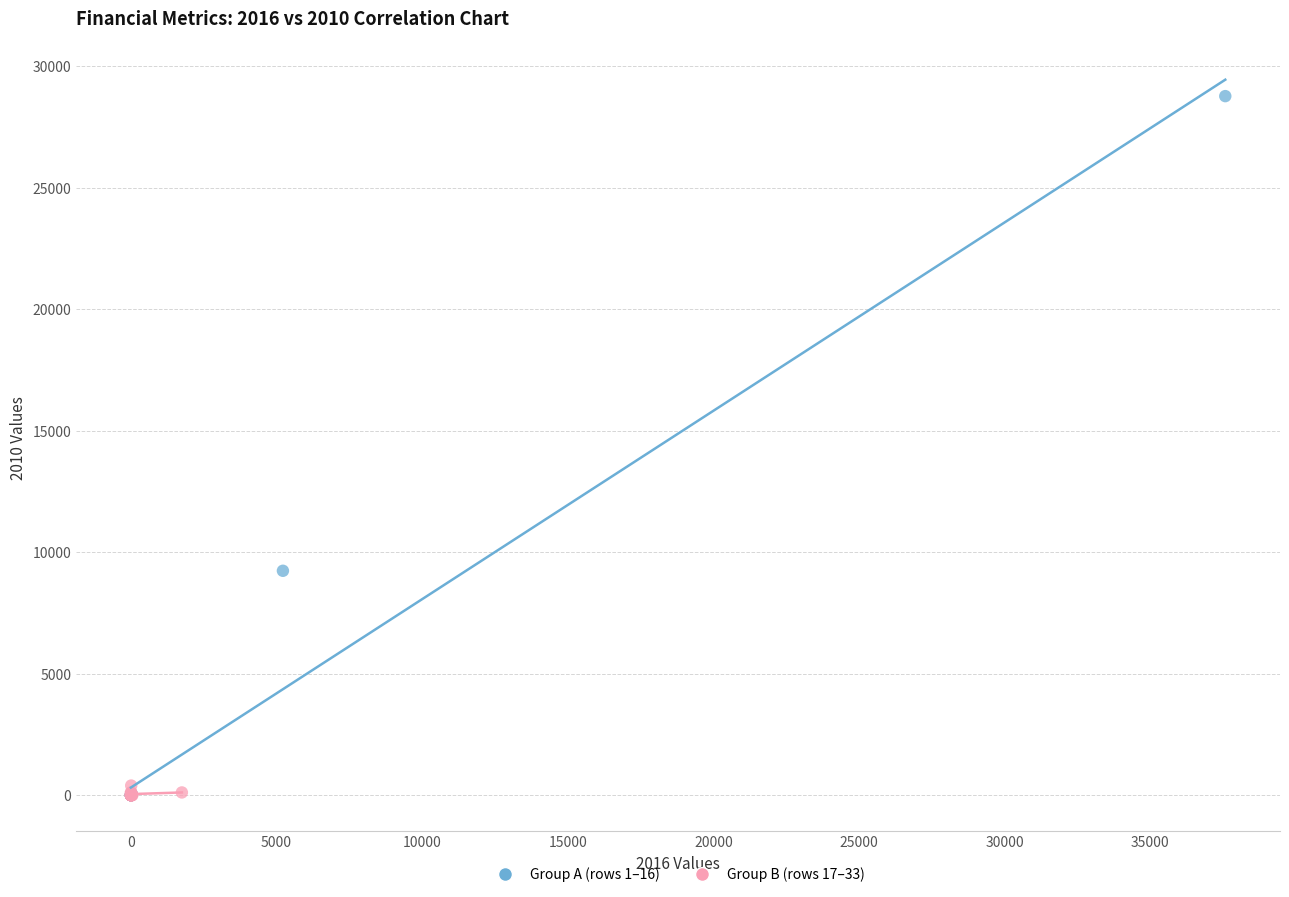

Which series reaches the maximum Y coordinate?

Group A (rows 1–16)